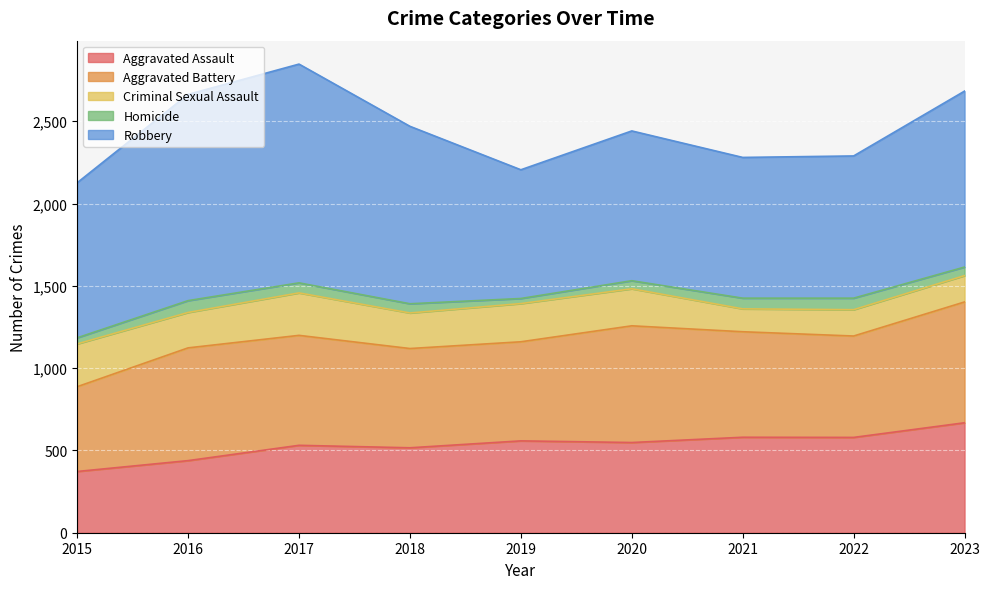

Between 2015 and 2022, which series saw the biggest shift?

Aggravated Assault